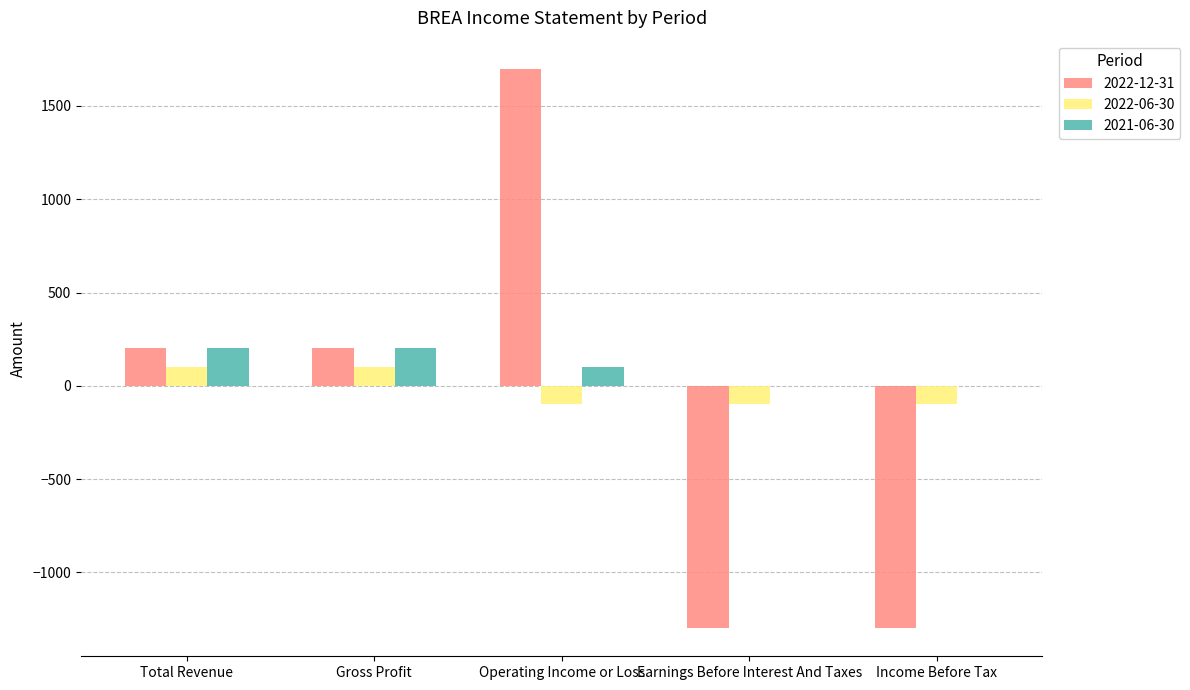

At which category is the sum across all series the highest?

Operating Income or Loss